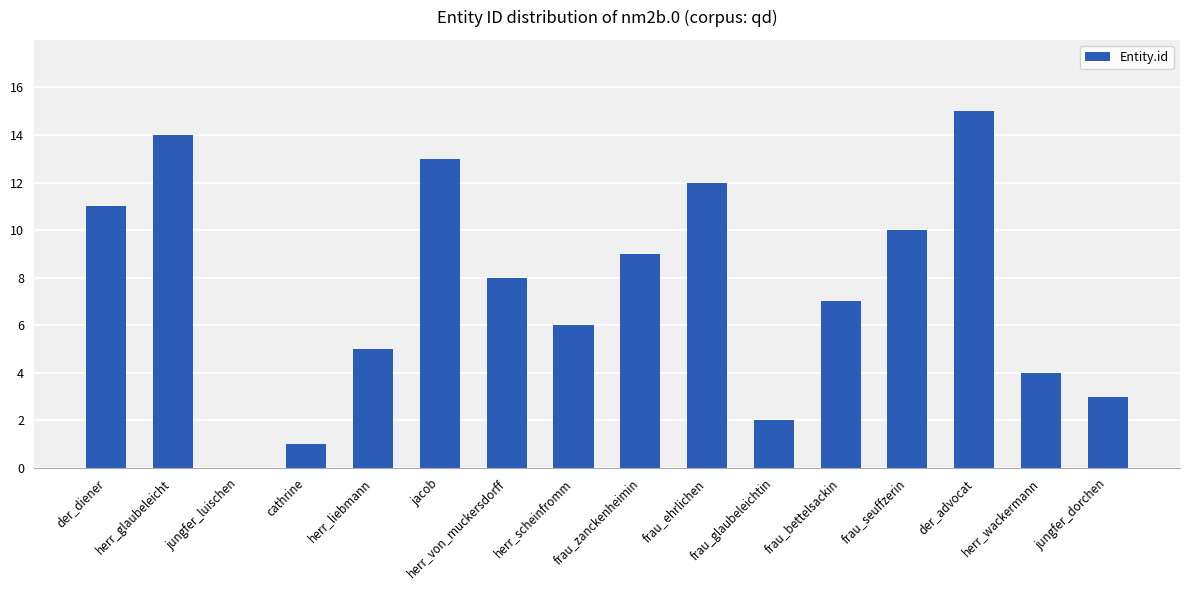

The value at herr_wackermann is 4. True or false?

True